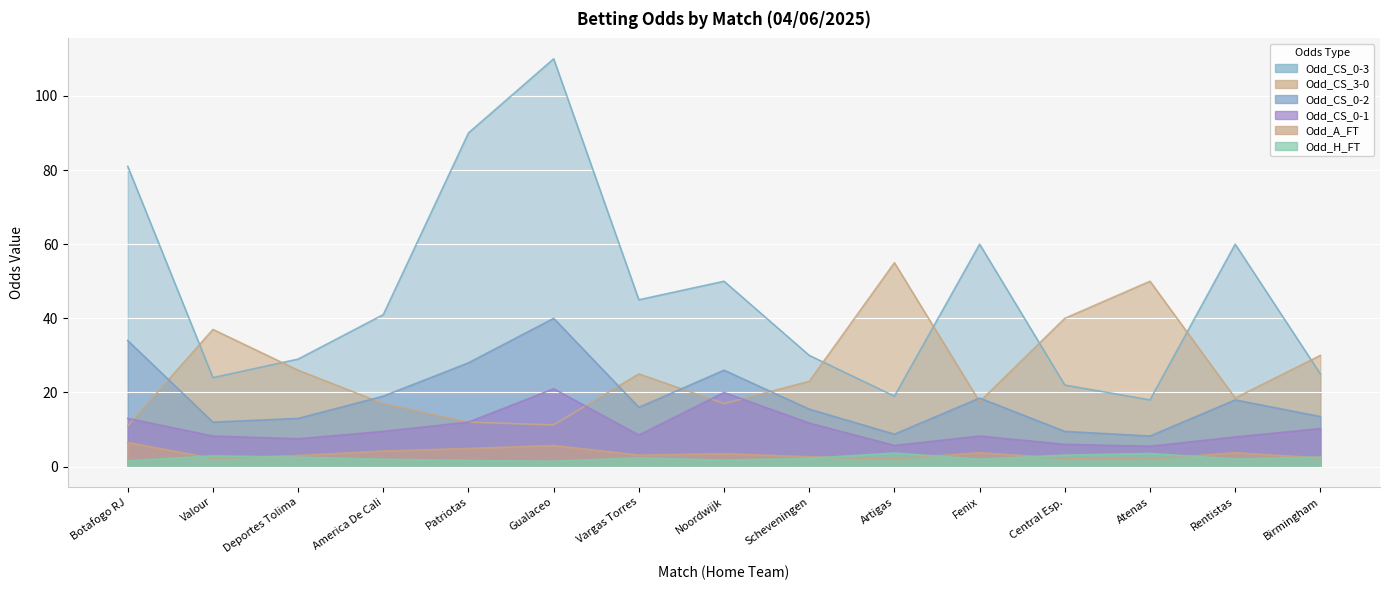

The value of Odd_CS_0-3 at Noordwijk is 24.5. True or false?

False